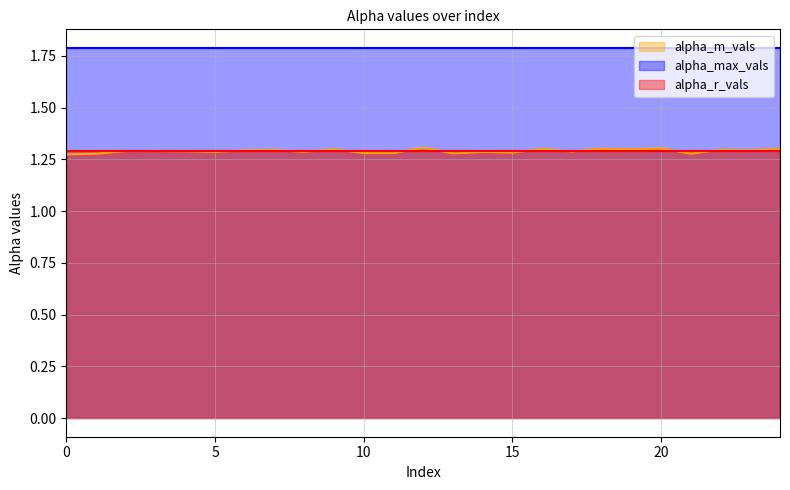

Reading left to right, what are all the values shown in this chart?

alpha_m_vals: 1.3	1.3	1.3	1.3	1.3	1.3	1.3	1.3	1.3	1.3	1.3	1.3	1.3	1.3	1.3	1.3	1.3	1.3	1.3	1.3	1.3	1.3	1.3	1.3	1.3
alpha_max_vals: 1.8	1.8	1.8	1.8	1.8	1.8	1.8	1.8	1.8	1.8	1.8	1.8	1.8	1.8	1.8	1.8	1.8	1.8	1.8	1.8	1.8	1.8	1.8	1.8	1.8
alpha_r_vals: 1.3	1.3	1.3	1.3	1.3	1.3	1.3	1.3	1.3	1.3	1.3	1.3	1.3	1.3	1.3	1.3	1.3	1.3	1.3	1.3	1.3	1.3	1.3	1.3	1.3